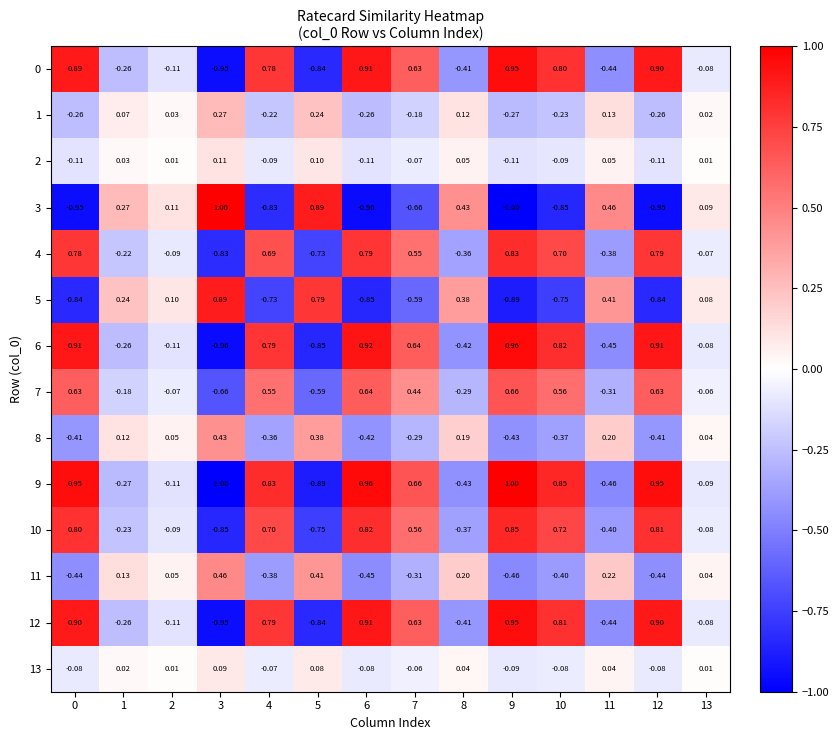

Is the value of 1 at 10 greater than the value of 5 at 5?

No